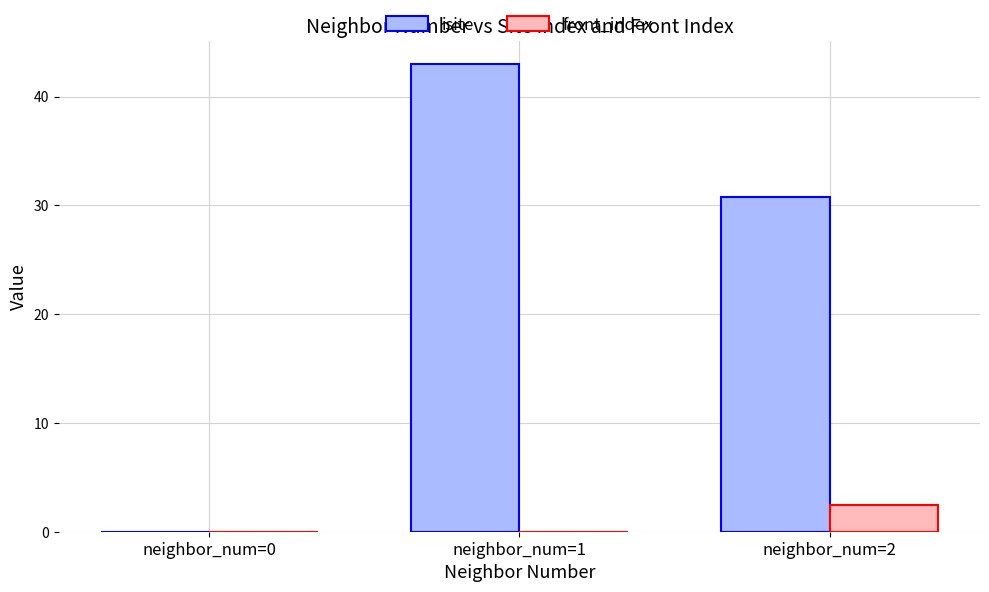

Which series has the largest total across all categories?

isite